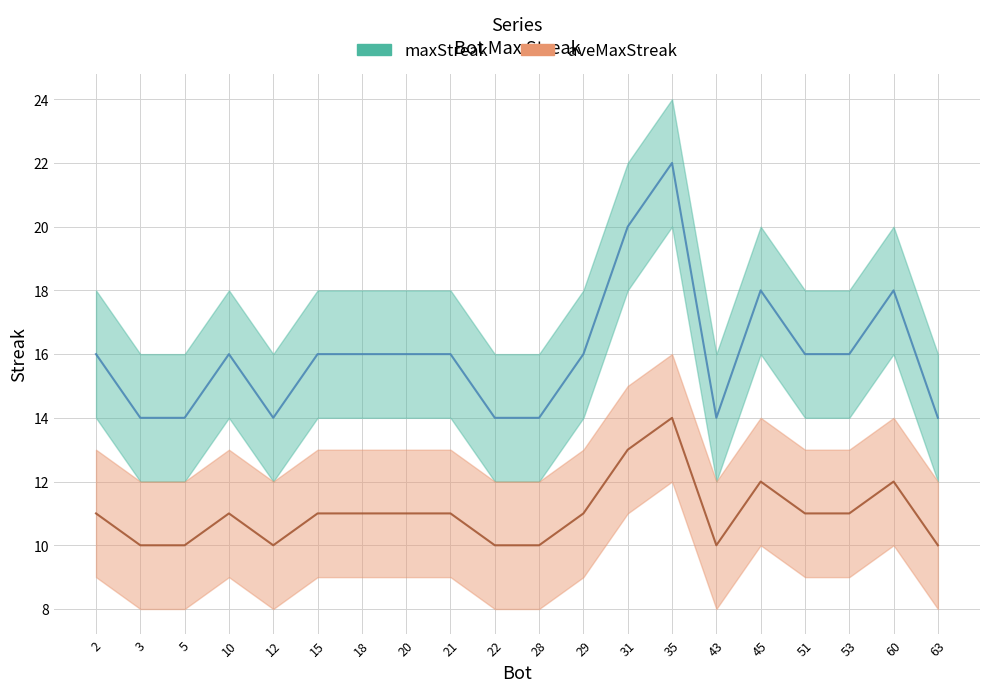

True or false: aveMaxStreak_lower and aveMaxStreak cross at least once.

False